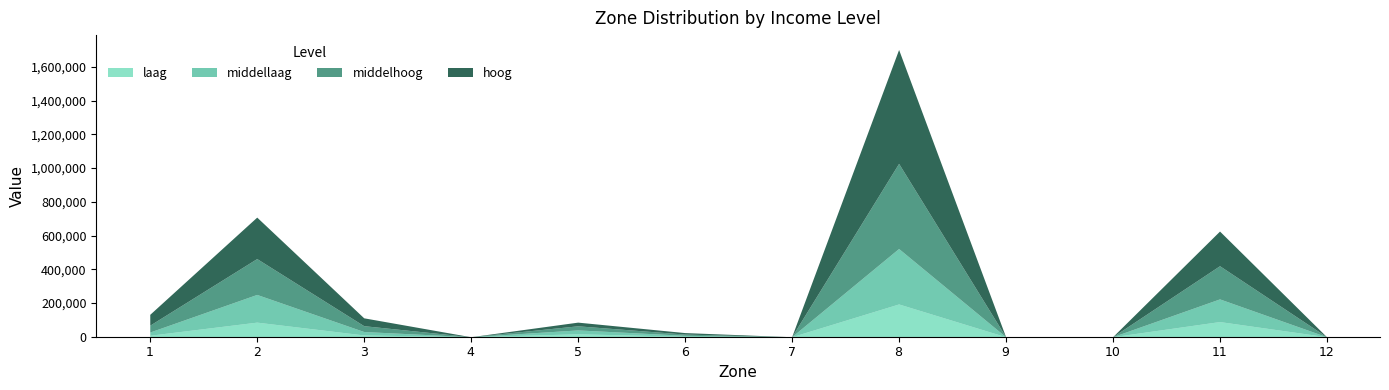

What is the greatest value displayed?

675246.4